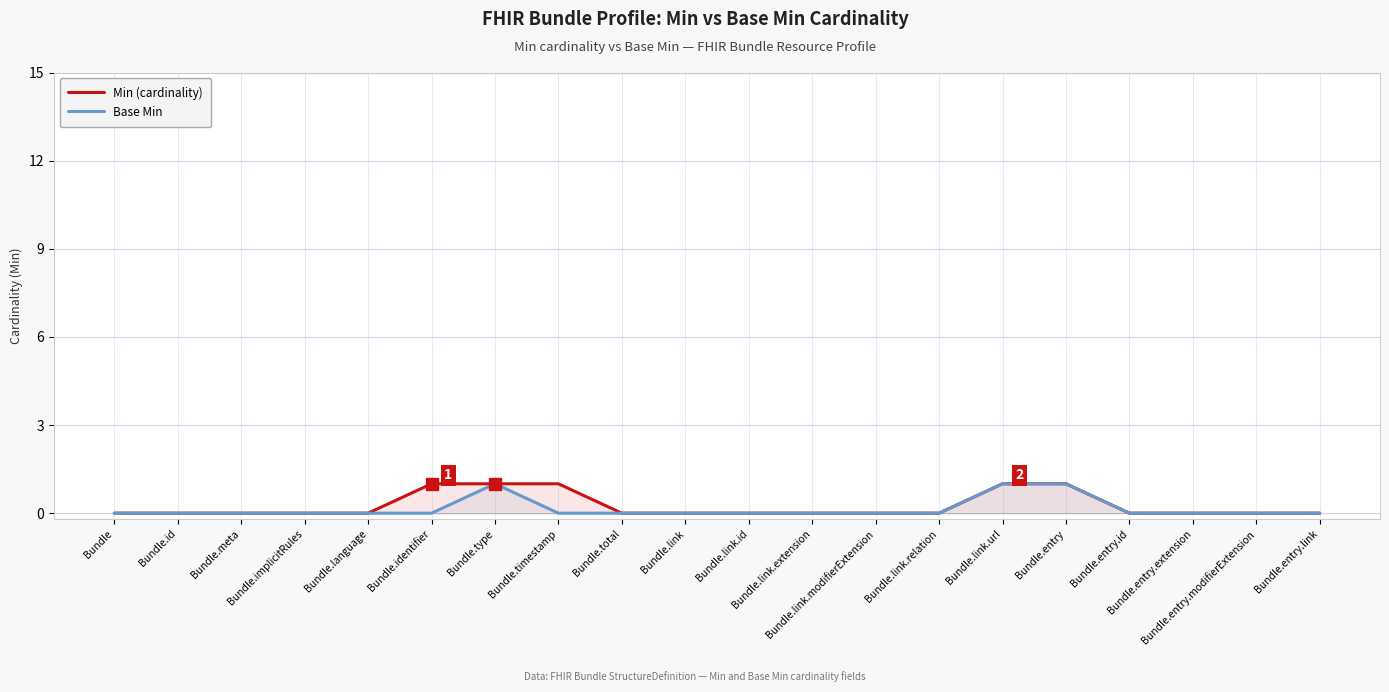

What is the difference between the maximum and minimum values in the Base Min series?

1